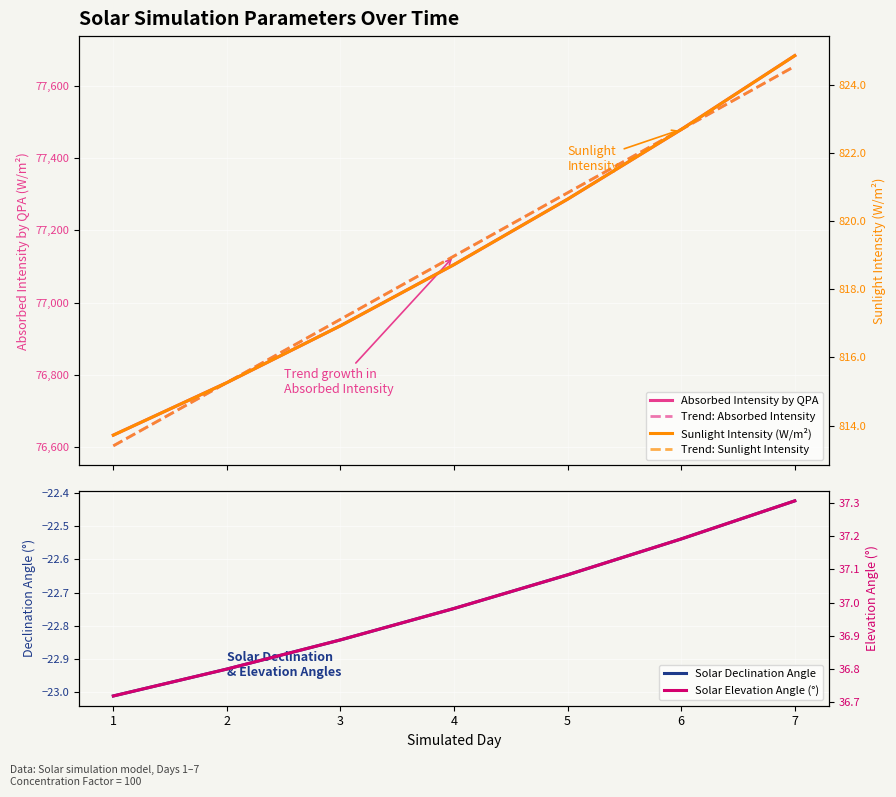

True or false: Solar Elevation Angle (°) has a value of 7.9 at 6.

False